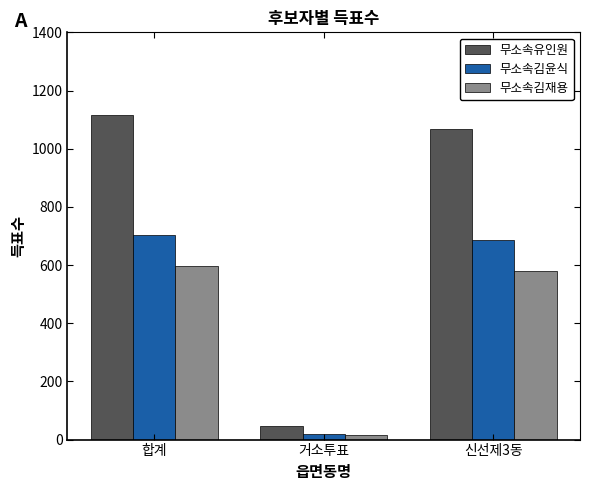

Is the value of 무소속김재용 at 합계 greater than the value of 무소속김윤식 at 신선제3동?

No